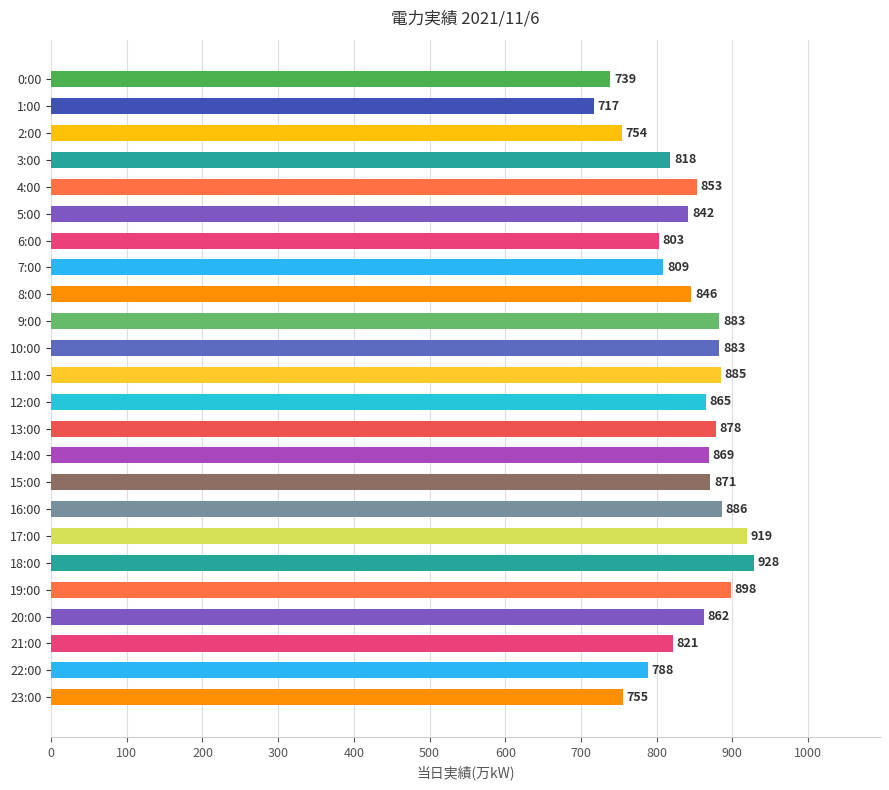

Approximately how many times larger is the value at 6:00 compared to 9:00?

0.9